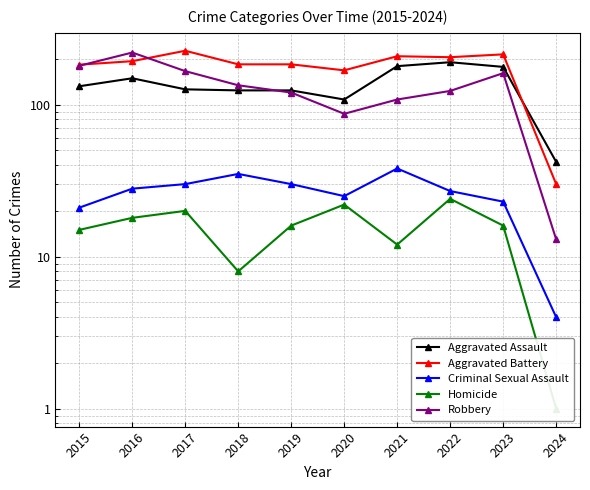

True or false: Criminal Sexual Assault and Aggravated Assault cross at least once.

False